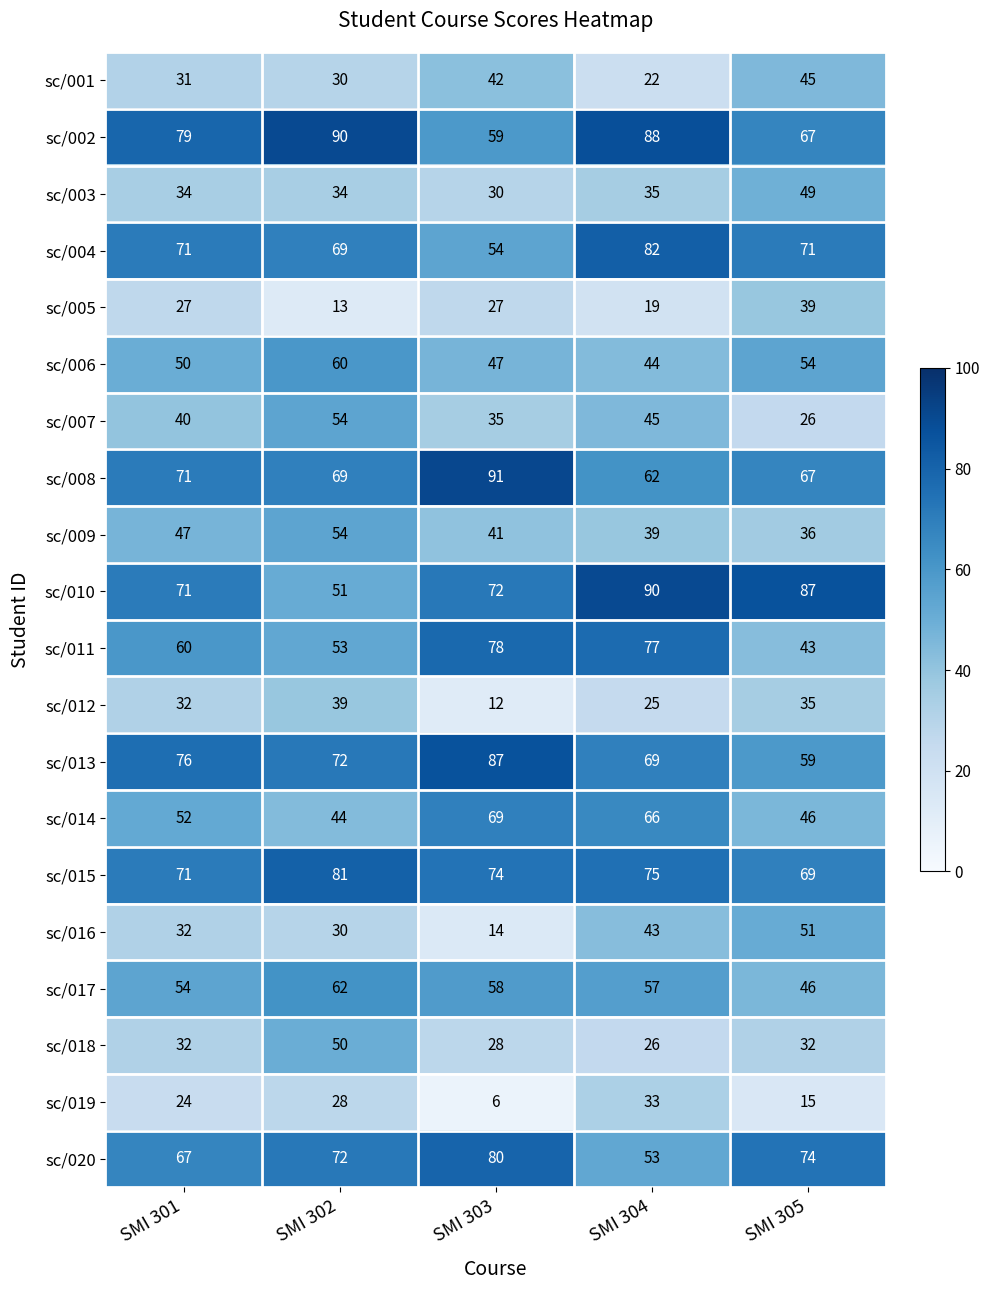

What is the sum of all sc/012 values?

143